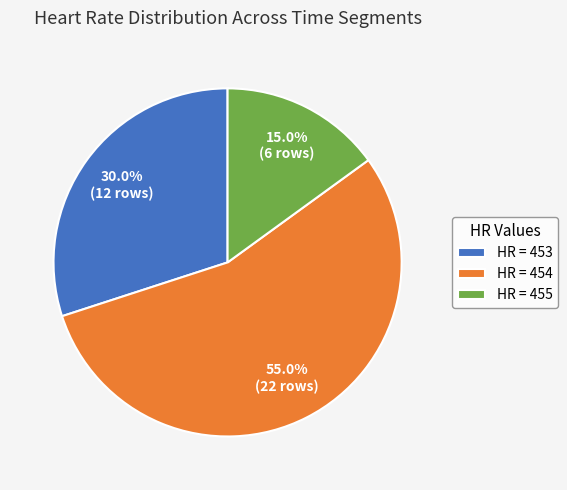

Does HR = 454 account for over 50% of the chart?

Yes